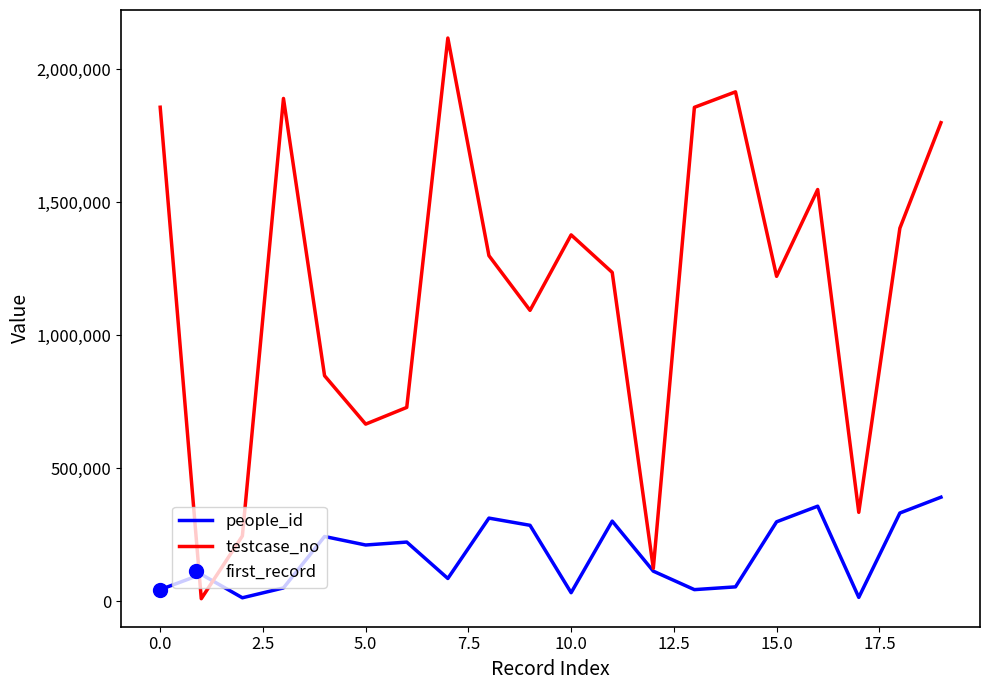

Is the value of people_id at 17.5 greater than the value of testcase_no at 18?

No